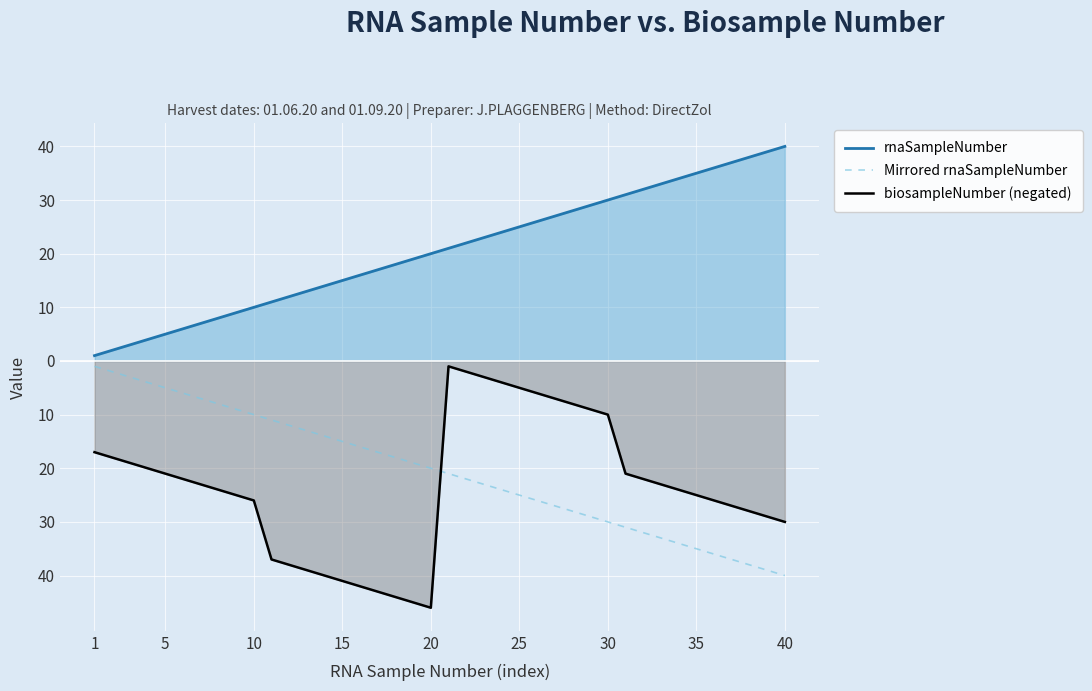

Which series has the largest total across all categories?

rnaSampleNumber